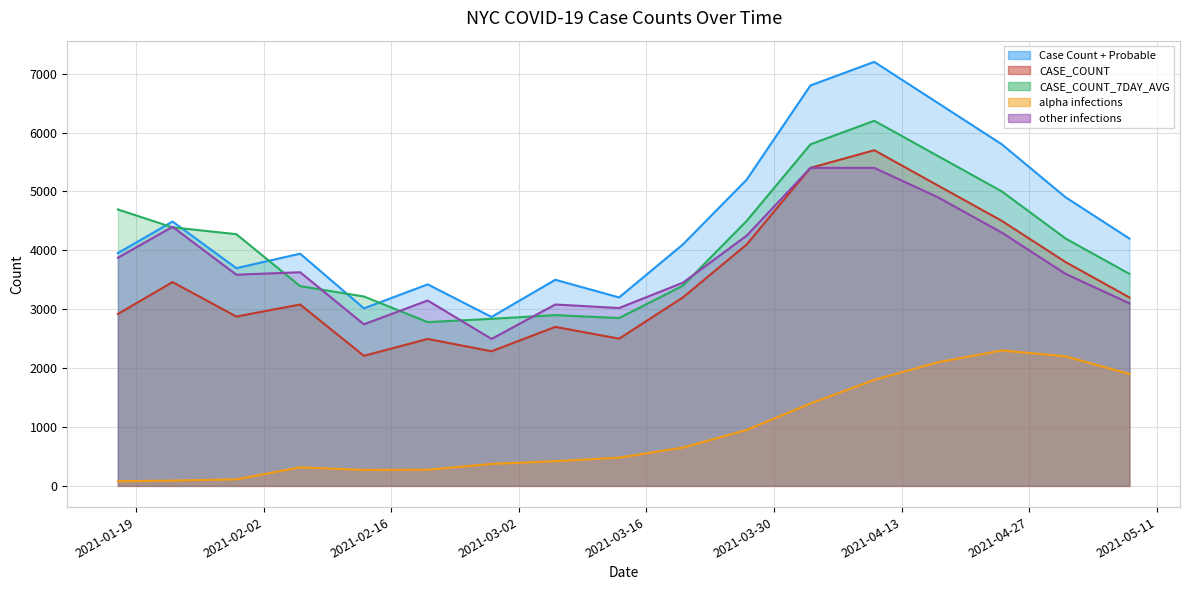

Rank the categories by CASE_COUNT value from highest to lowest.

4/10/2021, 4/3/2021, 4/17/2021, 4/24/2021, 3/27/2021, 5/1/2021, 1/23/2021, 3/20/2021, 5/8/2021, 2/6/2021, 1/17/2021, 1/30/2021, 3/6/2021, 3/13/2021, 2/20/2021, 2/27/2021, 2/13/2021